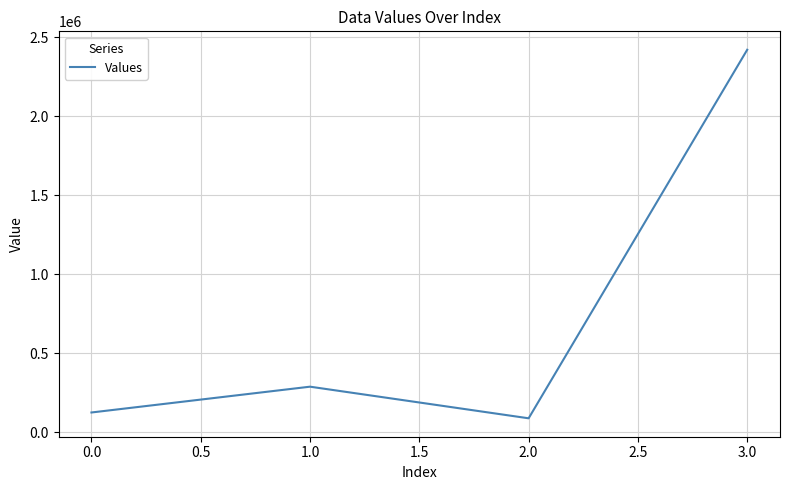

Rank the categories by value from highest to lowest.

3.0, 1.0, 0.0, 2.0